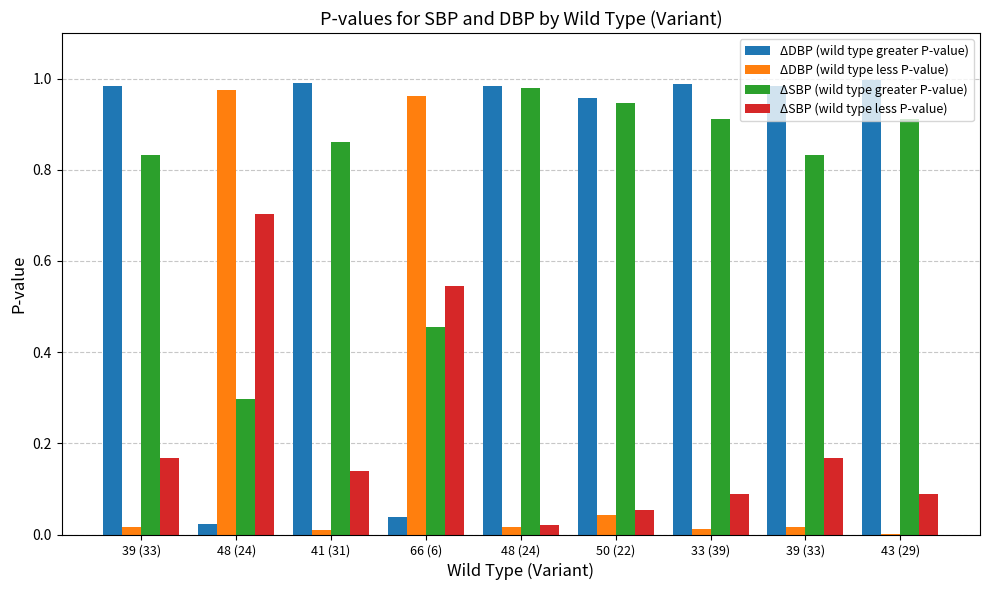

Is the value of ΔDBP (wild type greater P-value) at 66 (6) greater than the value of ΔSBP (wild type less P-value) at 48 (24)?

No